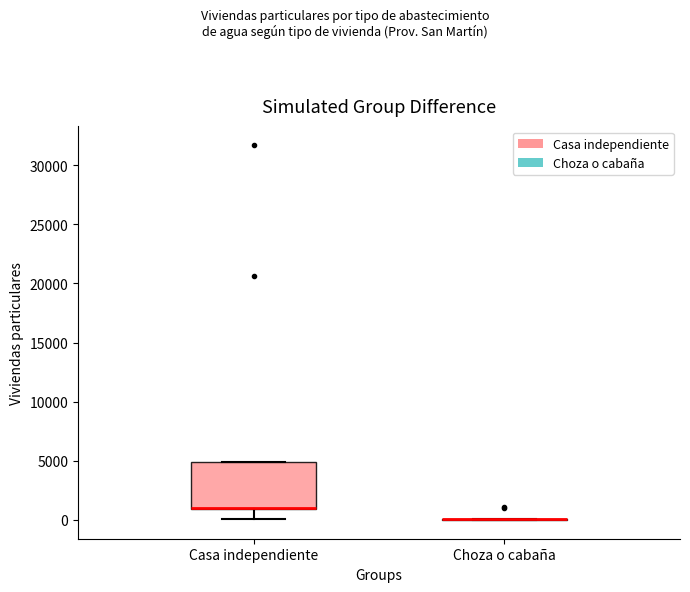

Reading left to right, read every box against the y-axis: the position of its median line, the range the box covers, and the ends of its whiskers. The values are not printed on the chart, so give them approximately, as read against the axis.

Casa independiente: median 1000 (drawn on the box's lower edge), box 1000 to 5000, whiskers 0 to 5000
Choza o cabaña: box collapsed to a line at 0, whiskers 0 to 0